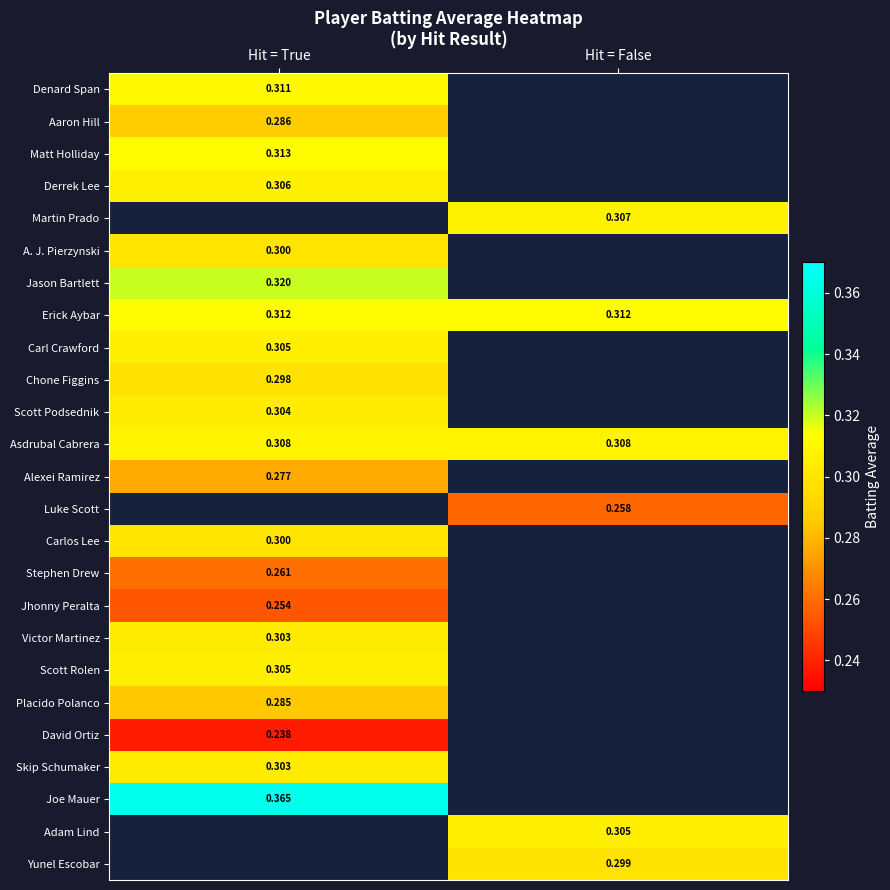

List the labels in order of Chone Figgins value, smallest first.

Hit = True, Hit = False